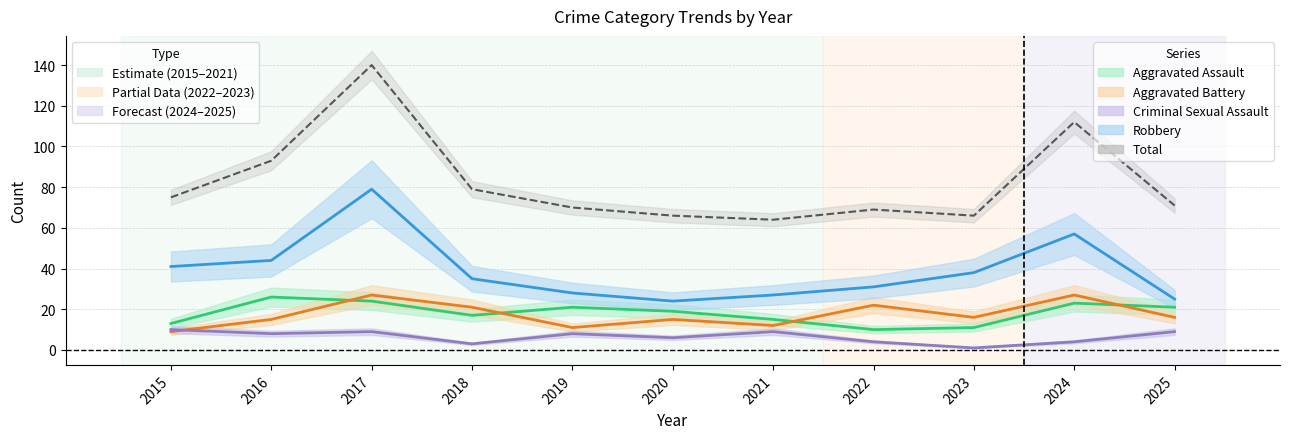

True or false: Aggravated Assault and Total intersect in this chart.

False